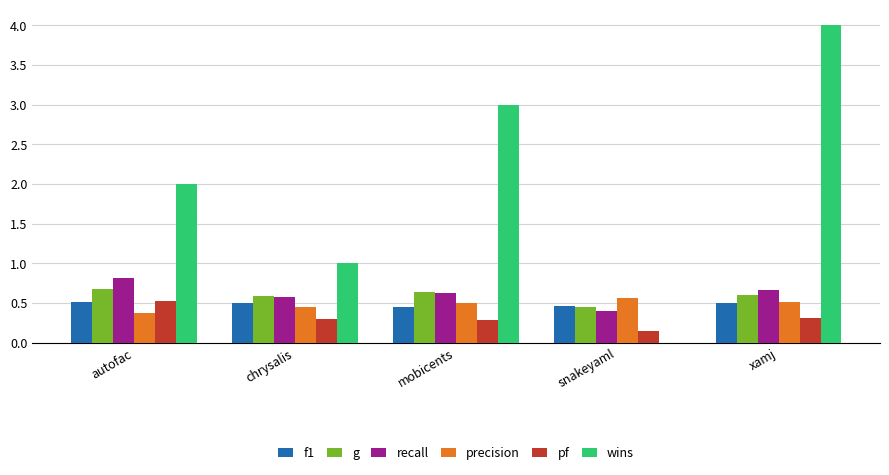

Which category has the highest value across all series?

xamj